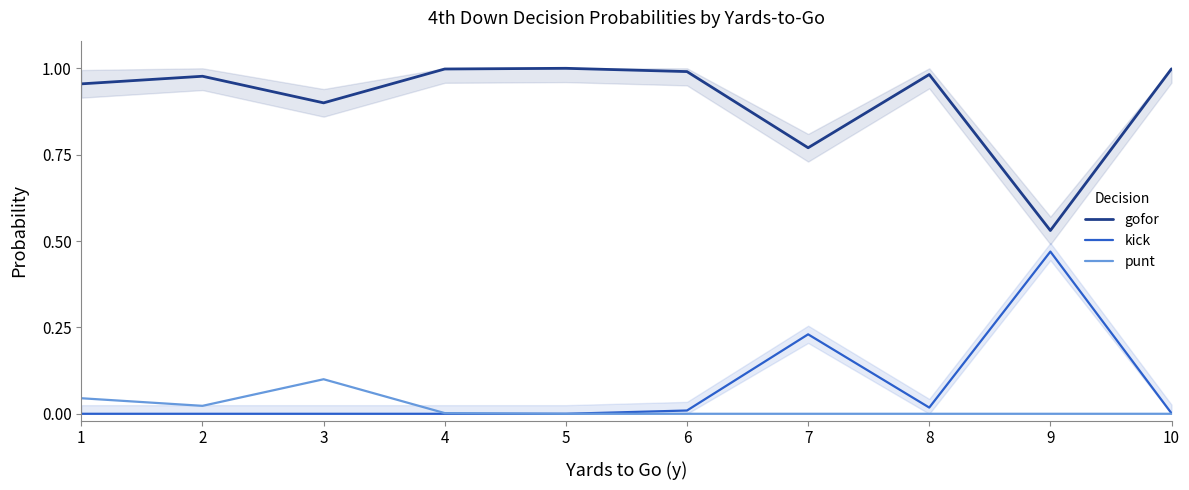

At 5, list the series in order from largest to smallest.

gofor, kick, punt